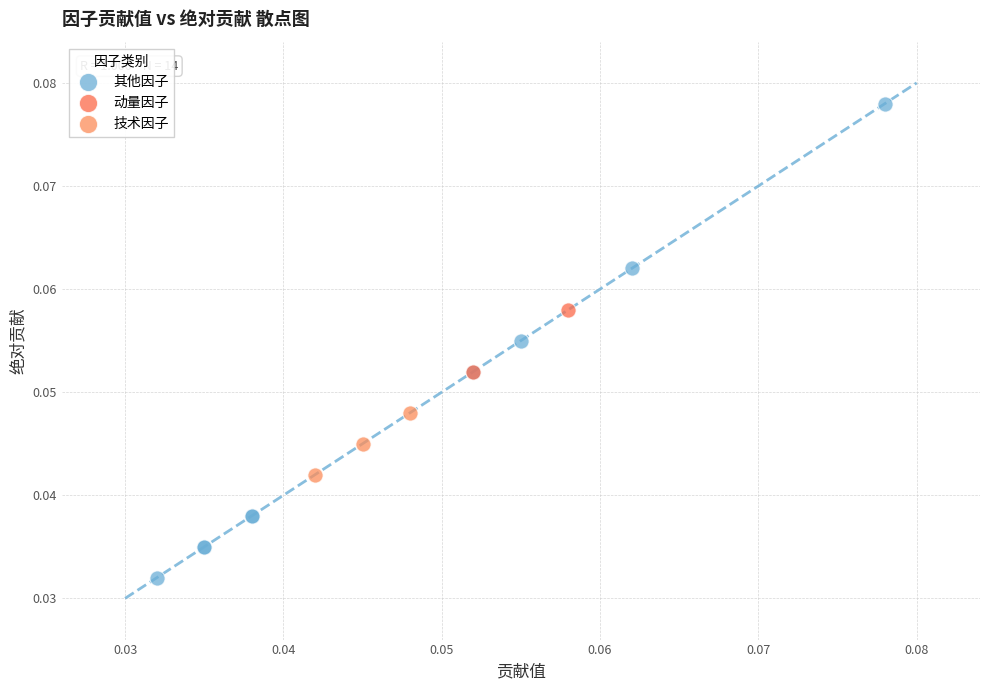

Which series reaches the maximum Y coordinate?

其他因子